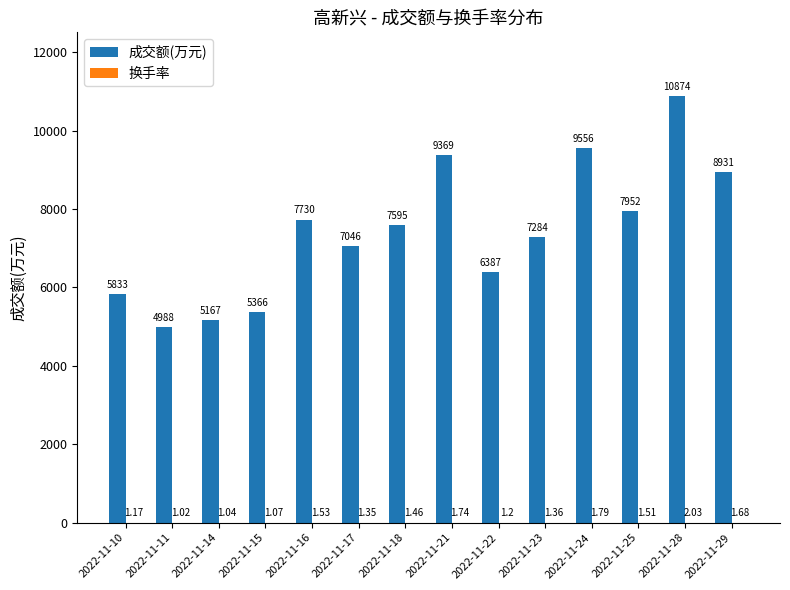

The 成交额(万元) series shows 5366.0 at 2022-11-15. True or false?

True